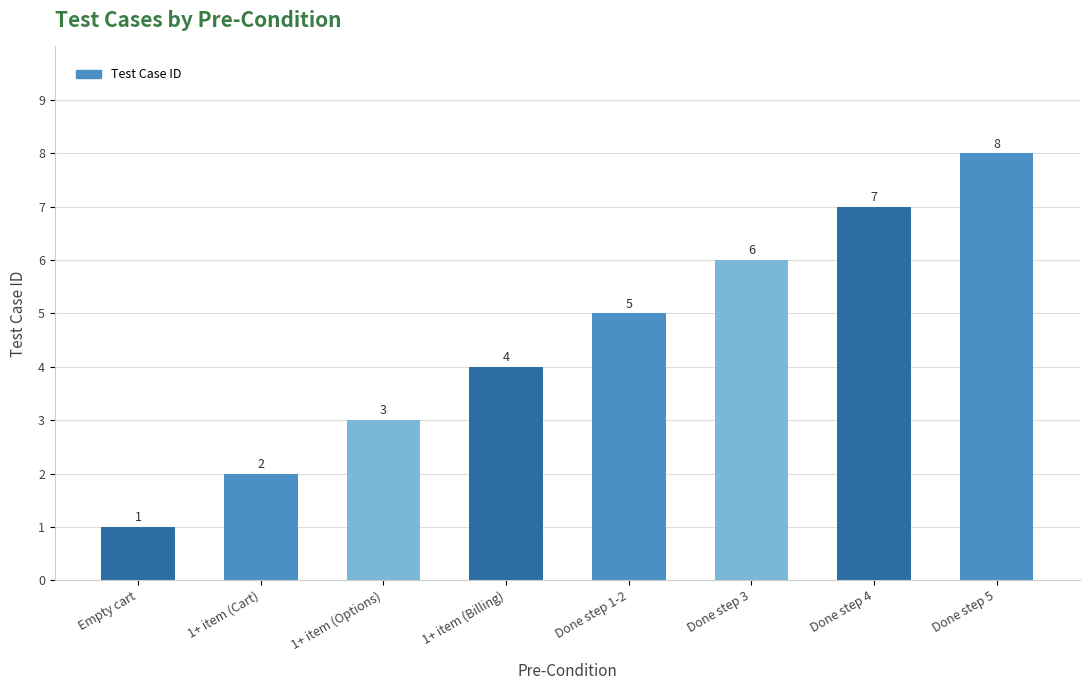

List the labels in order of value, smallest first.

Empty cart, 1+ item (Cart), 1+ item (Options), 1+ item (Billing), Done step 1-2, Done step 3, Done step 4, Done step 5